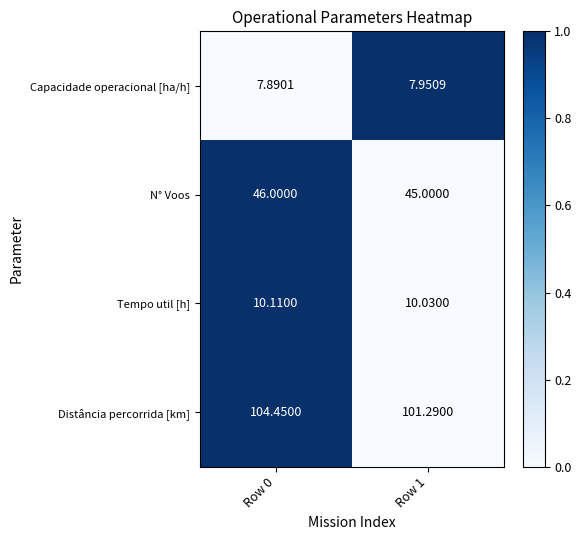

At Row 1, list the series in order from smallest to largest.

Capacidade operacional [ha/h], Tempo util [h], N° Voos, Distância percorrida [km]